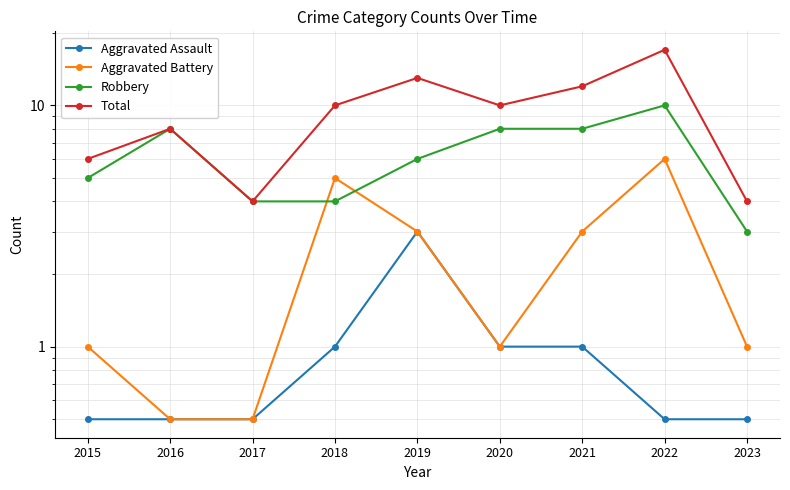

At how many categories does at least one series exceed 9?

5